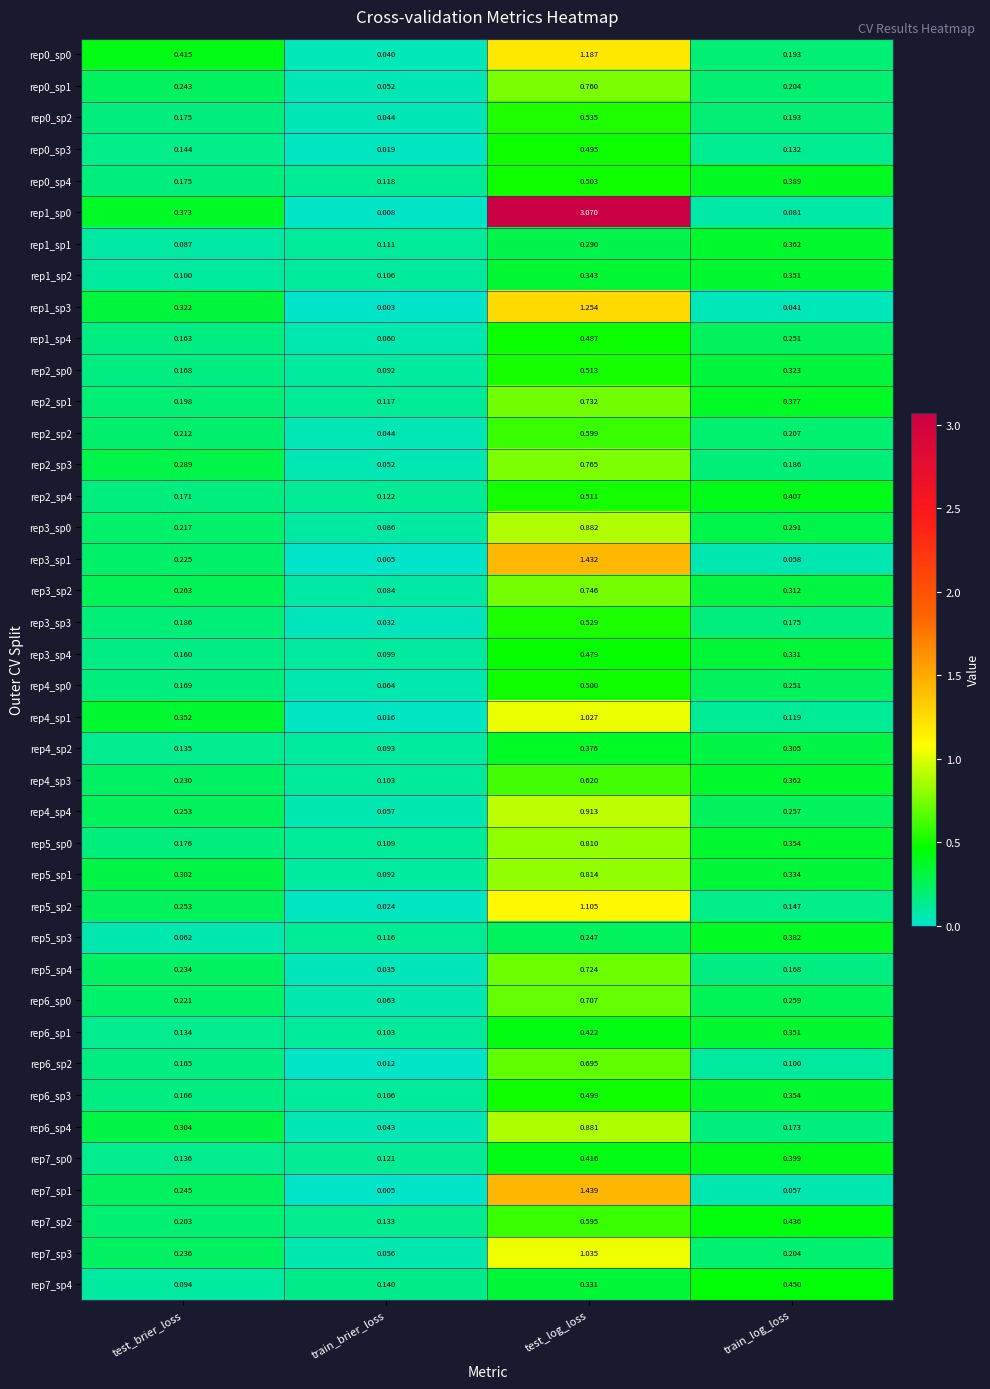

At which category is the sum across all series the highest?

test_log_loss